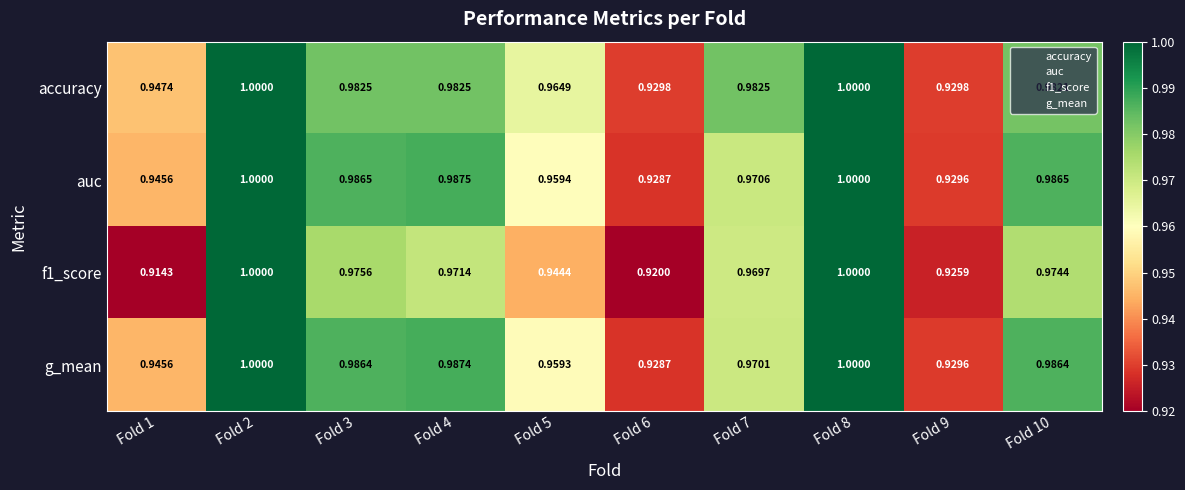

Which series has the largest total across all categories?

accuracy